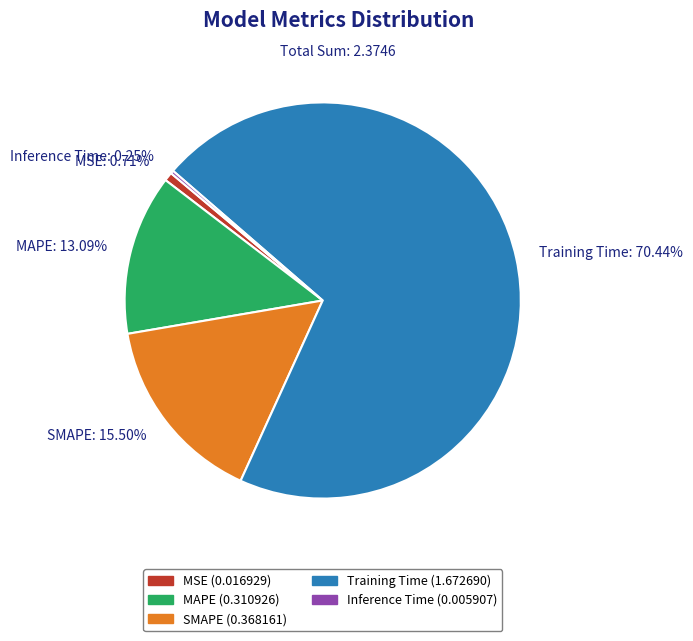

Which category accounts for the majority?

Training Time